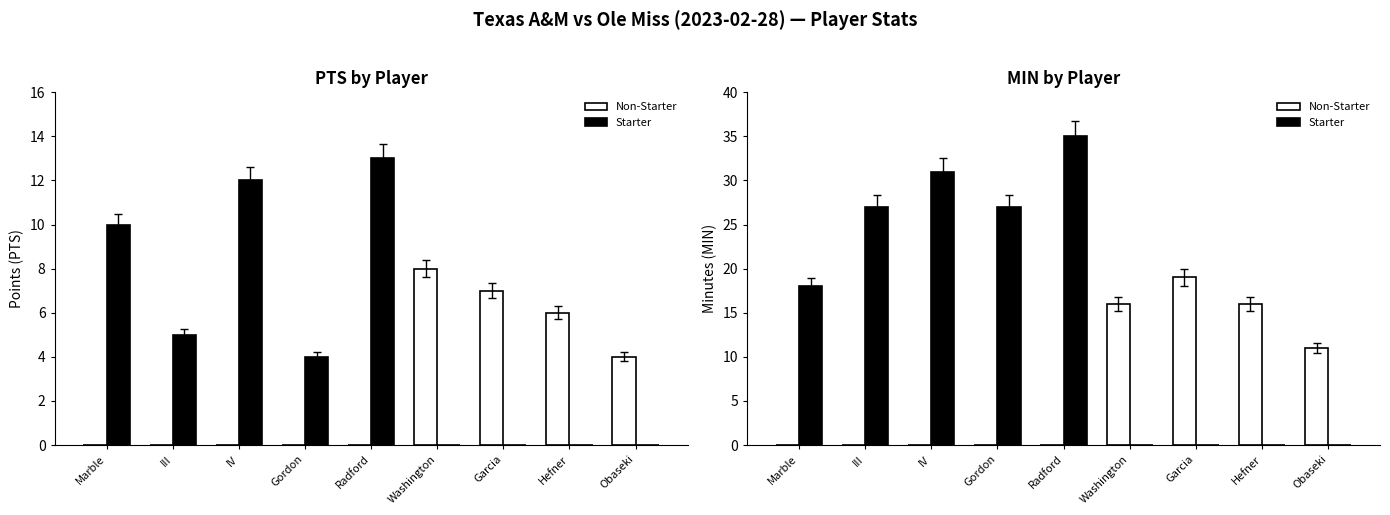

What is the highest value of the Non-Starter series?

19